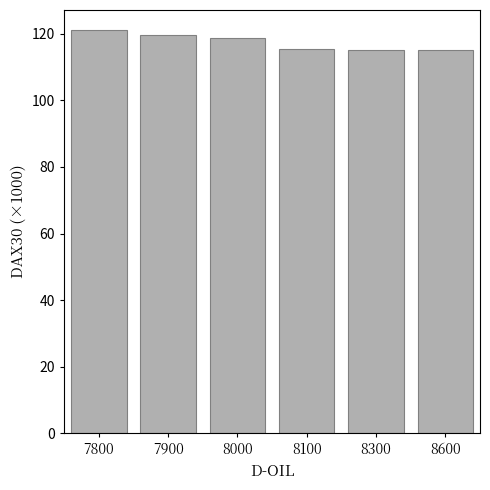

How many data points does each series have?

6